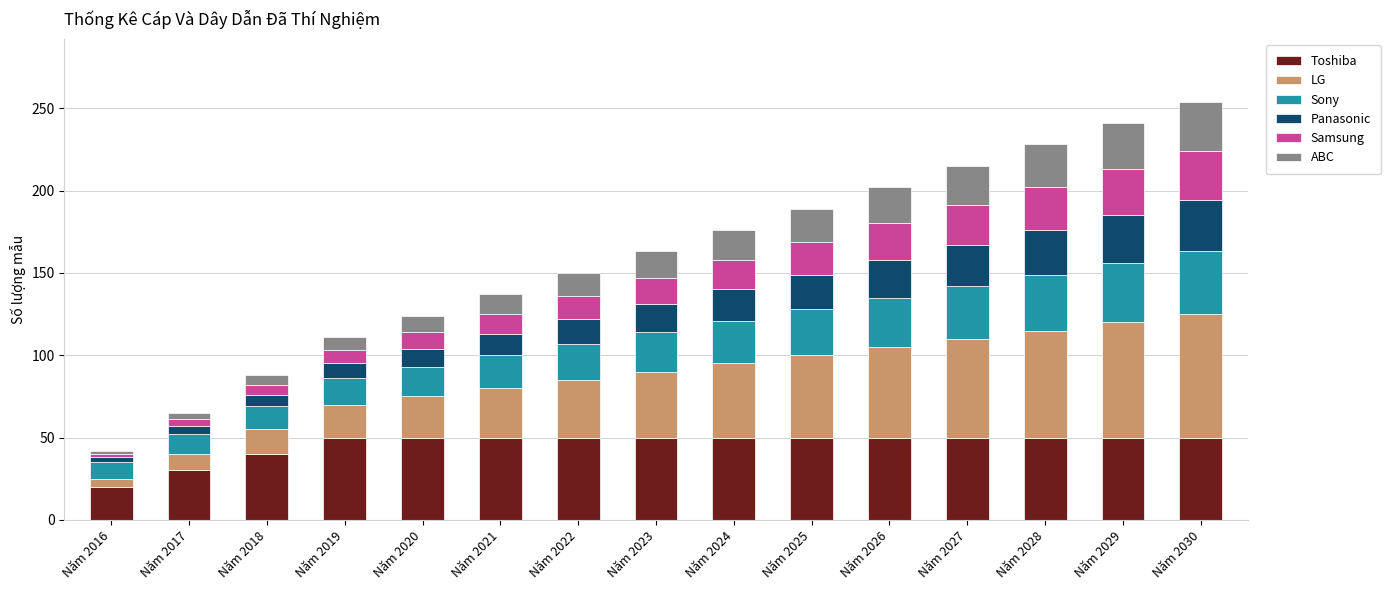

What is the minimum value for Toshiba?

20